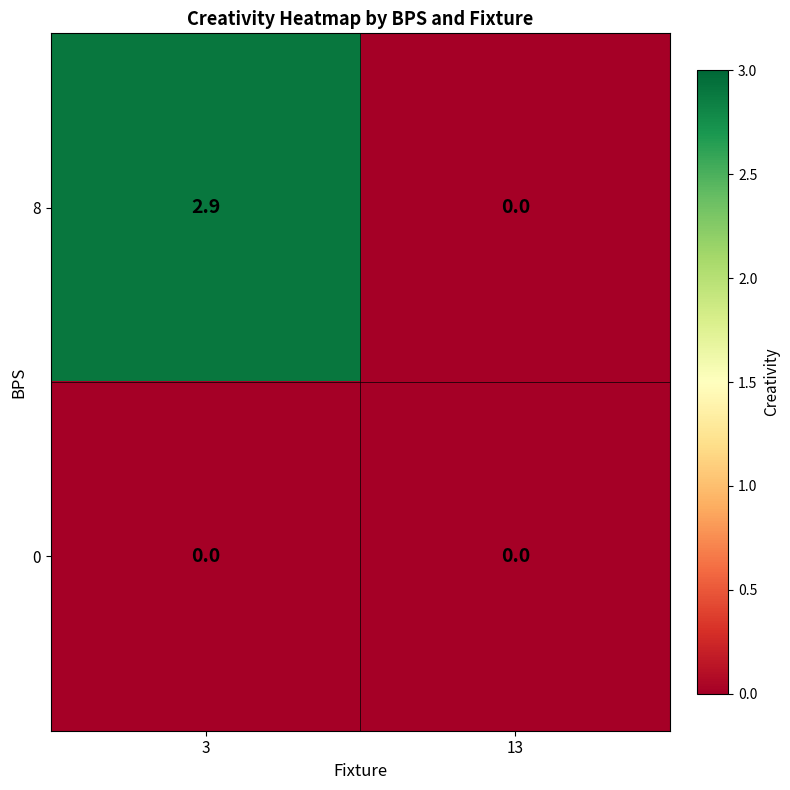

What is the greatest value displayed?

2.9